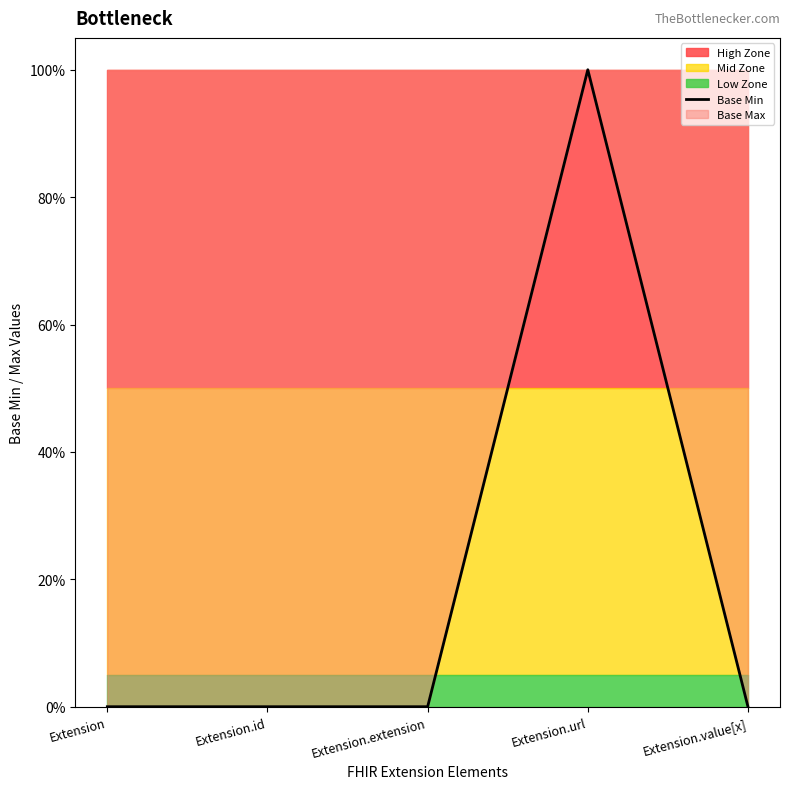

Is it true that the value at Extension.extension is 0?

True